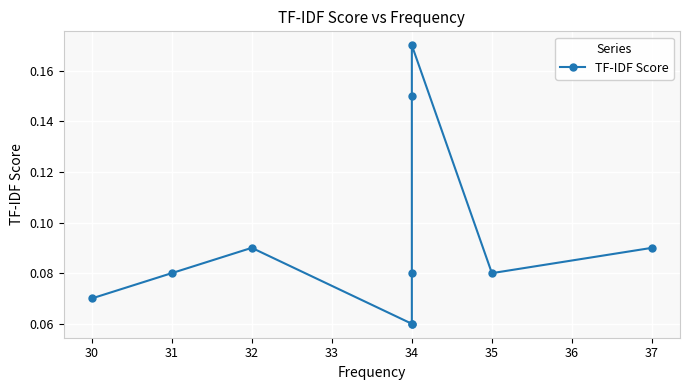

What is the value of the 10th point from the left?

0.1